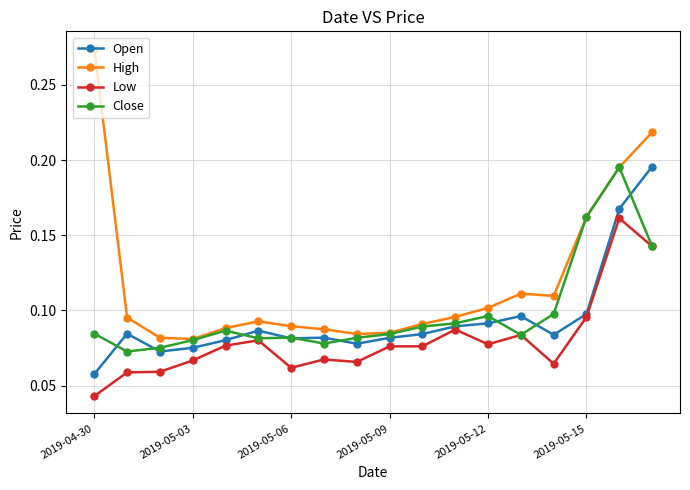

True or false: Low and High intersect in this chart.

False